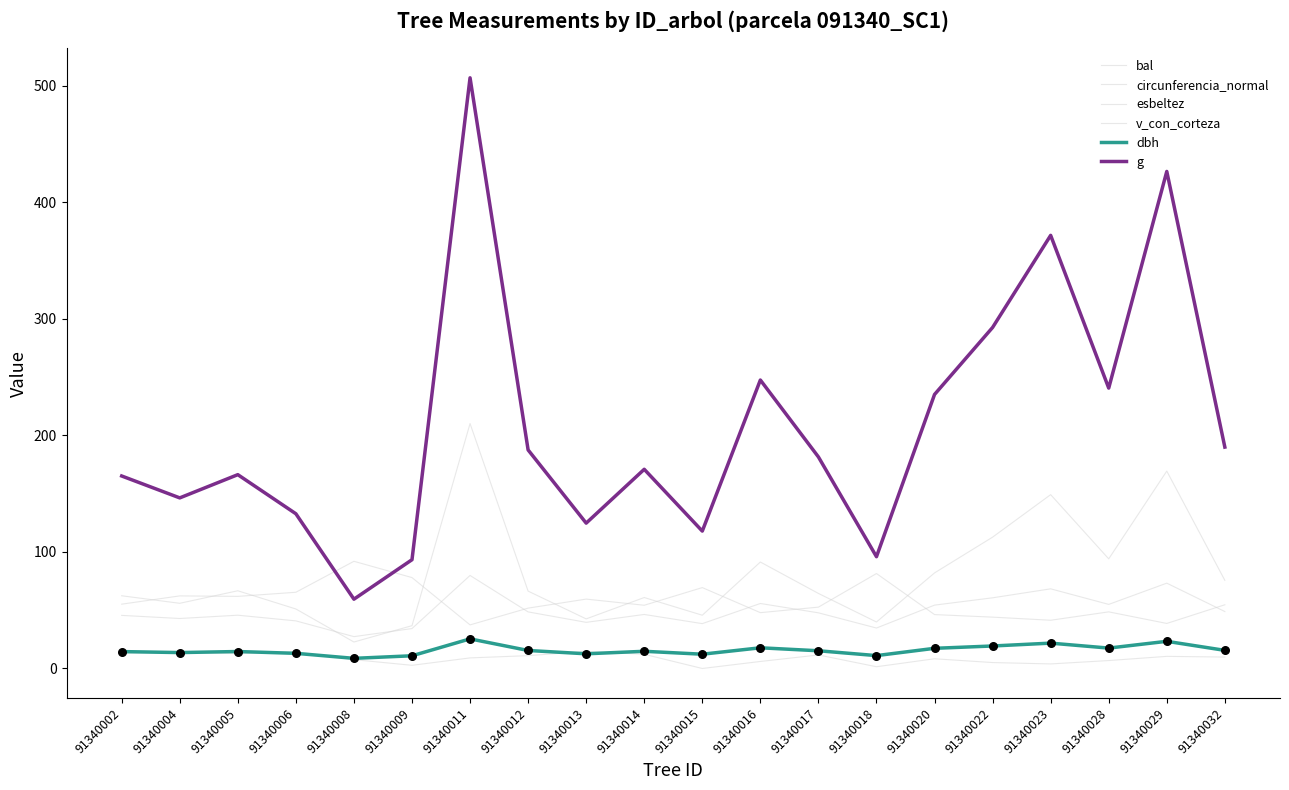

Is the value of dbh at 91340013 greater than the value of g at 91340004?

No